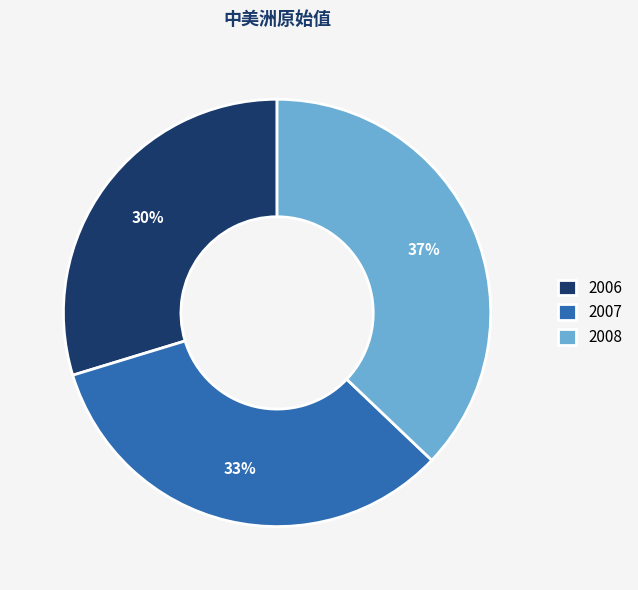

Which has a higher value, 2006 or 2008?

2008